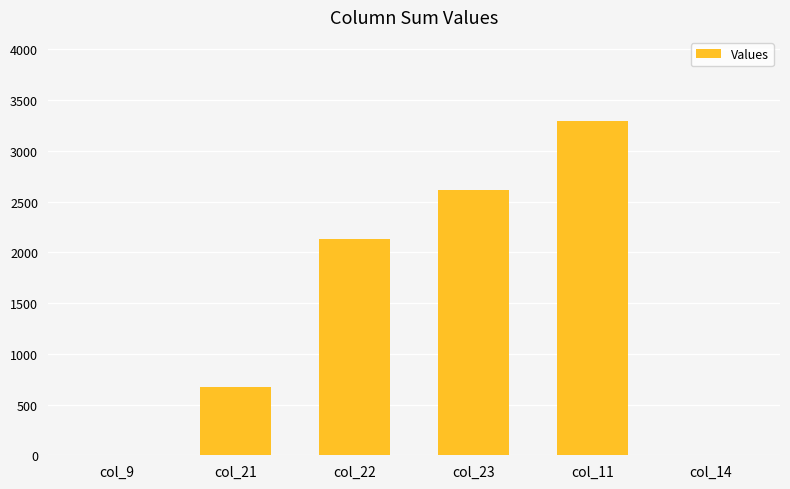

Reading right to left, transcribe all the data shown in this chart.

0	3298	2617	2129	670	0